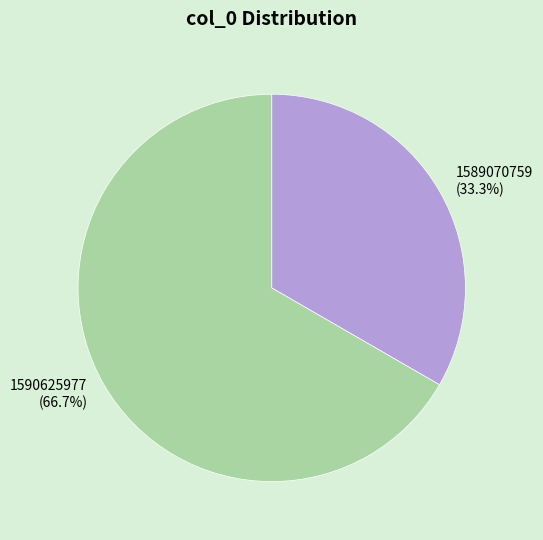

Count the number of slices in the pie.

2